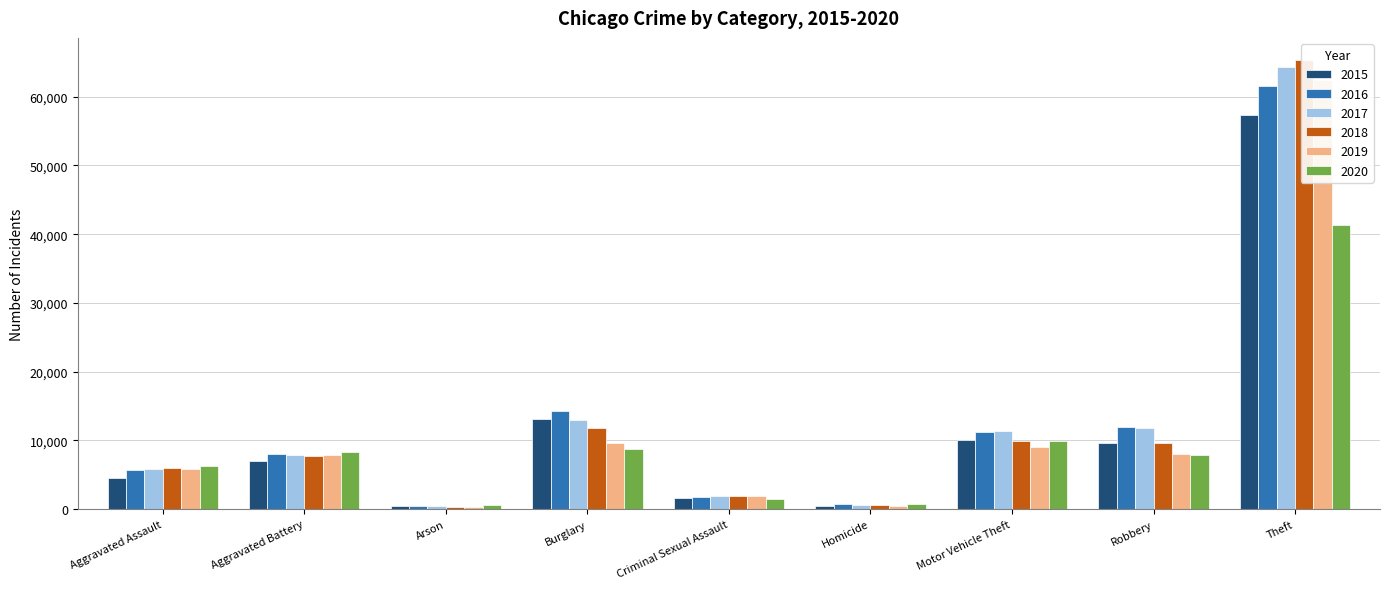

What is the total value across all series at Criminal Sexual Assault?

10637